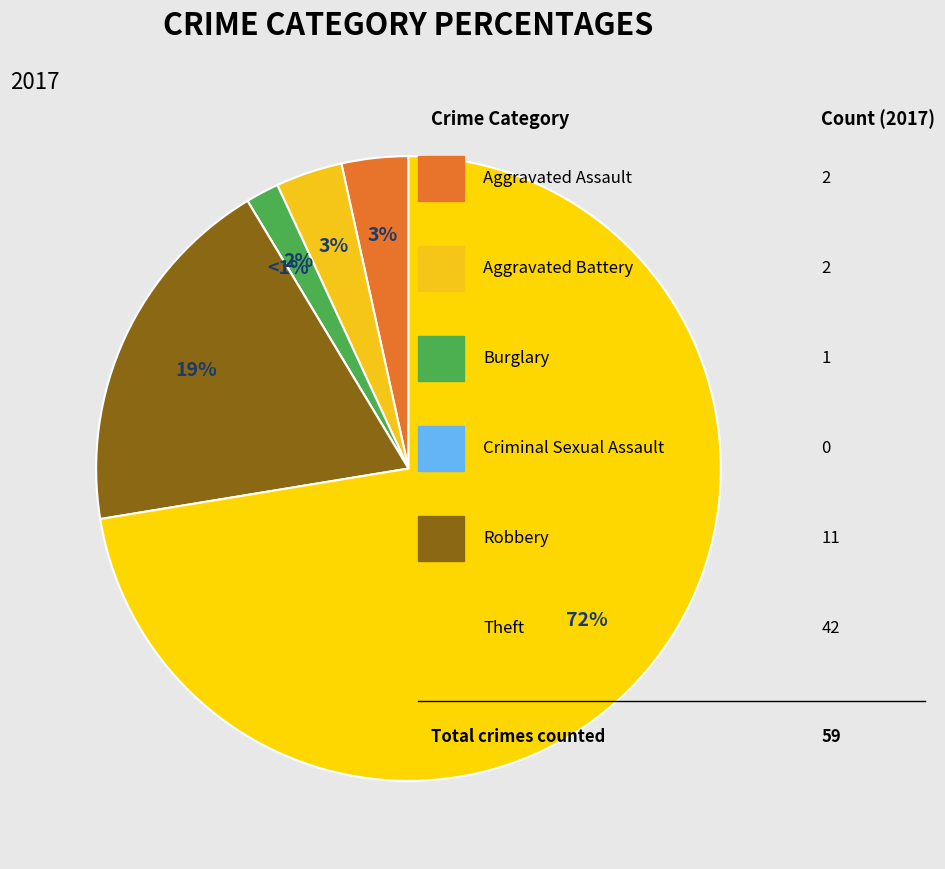

Which slice is the smallest?

Criminal Sexual Assault